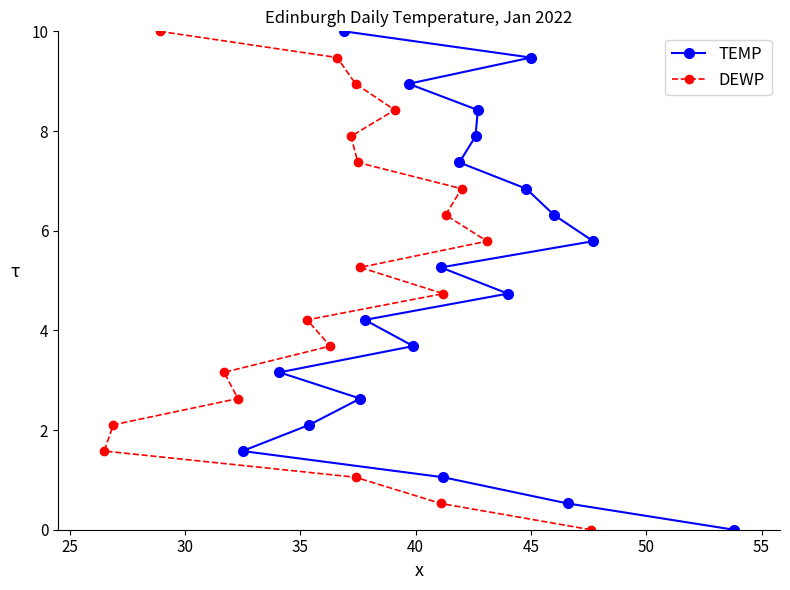

What is the value of the TEMP point at the 11th from the left?

7.4